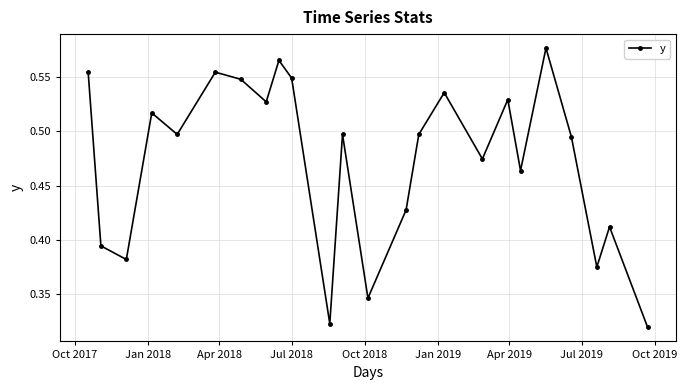

How many values are between 0 and 1?

24